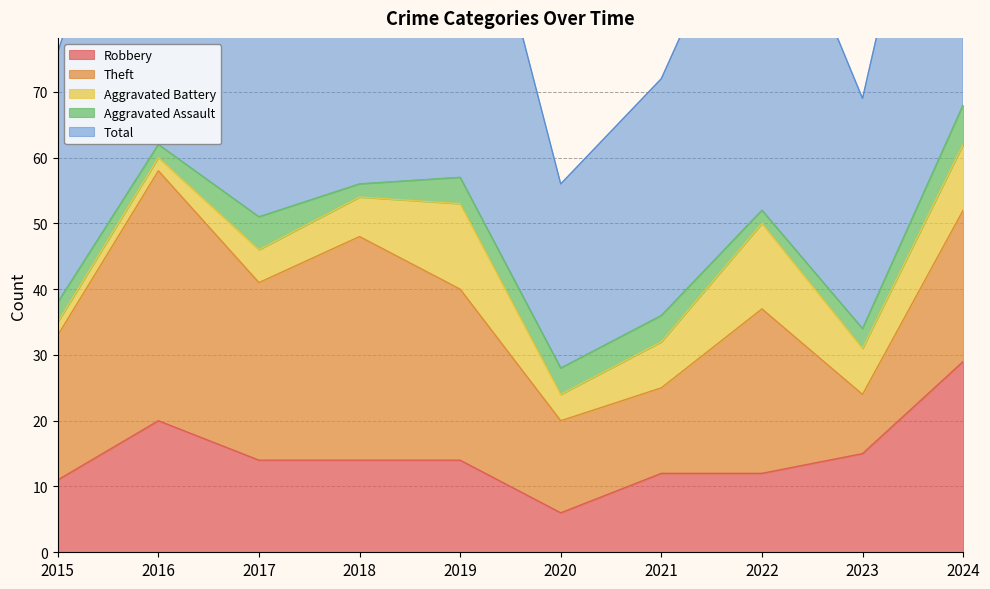

What is the difference between the highest and lowest values at 2017?

46